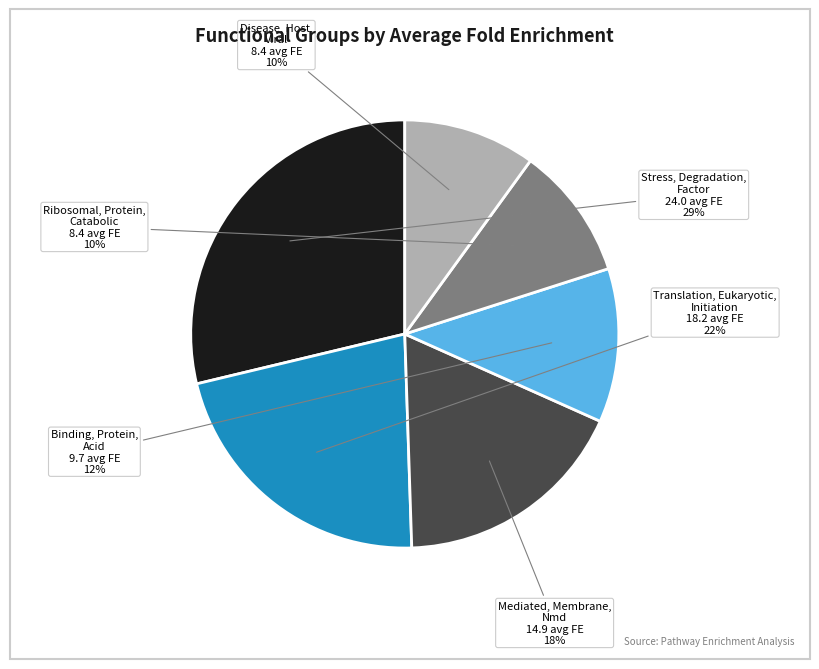

Is Stress, Degradation, Factor the majority of the pie?

No